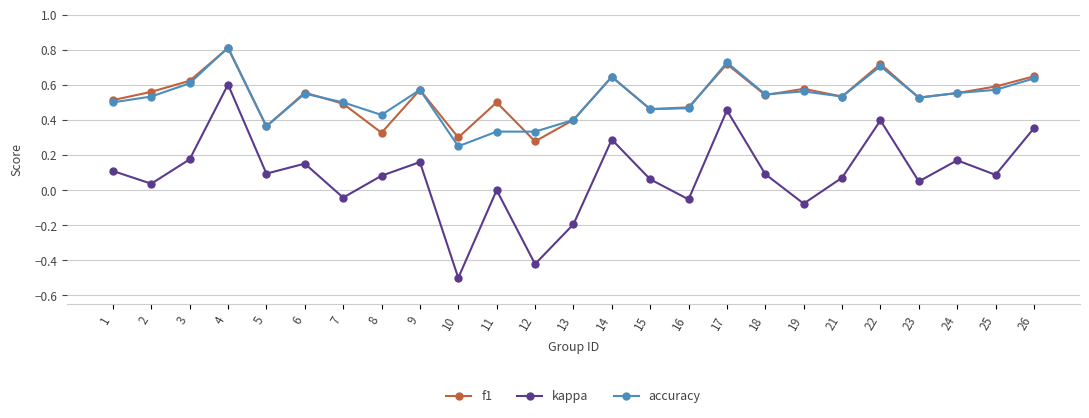

At which category does f1 reach its first local valley?

5